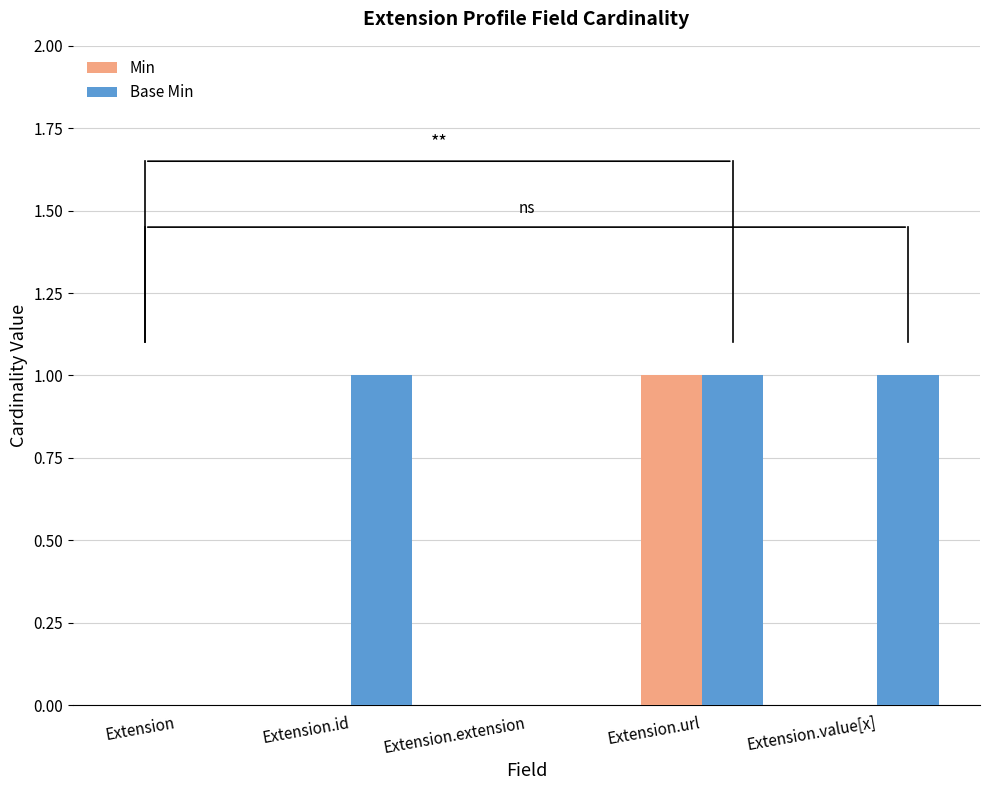

True or false: Min has a value of 0 at Extension.value[x].

True